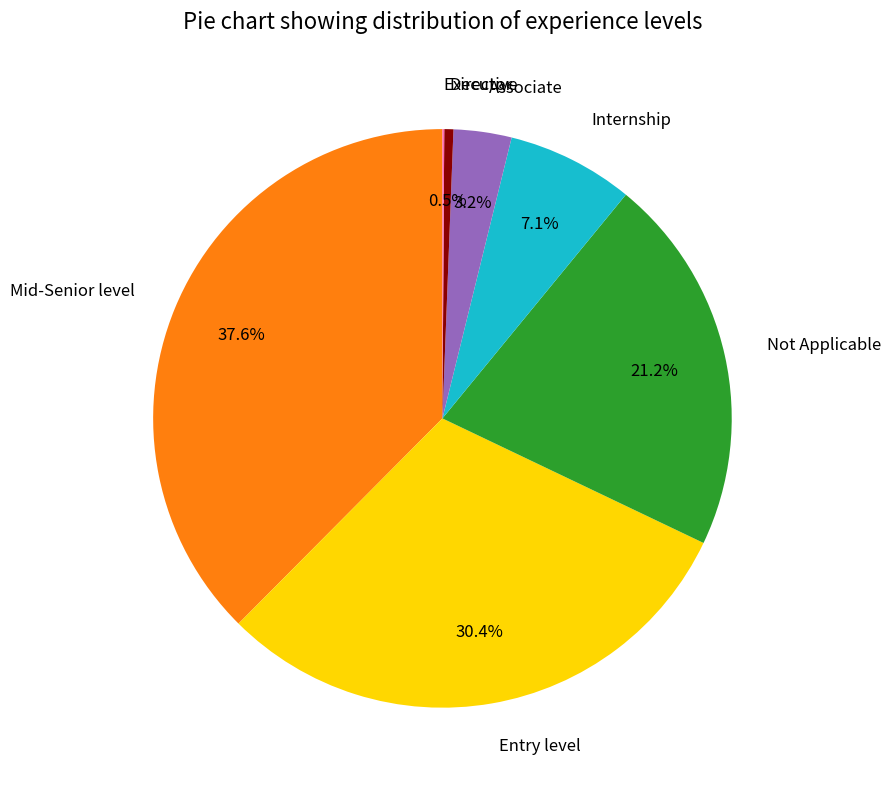

To the nearest percent, what is the difference between the largest and smallest slice percentages?

37%